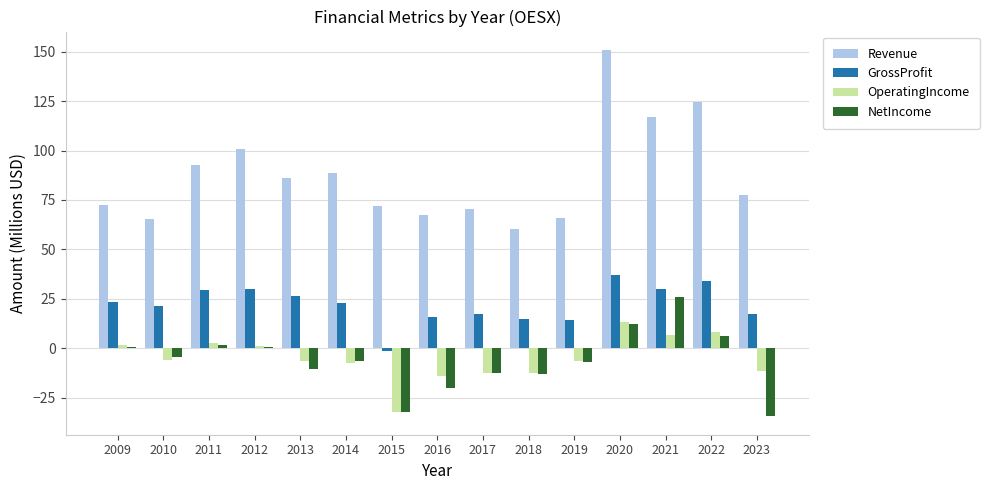

The value of NetIncome at 2015 is -20.8. True or false?

False